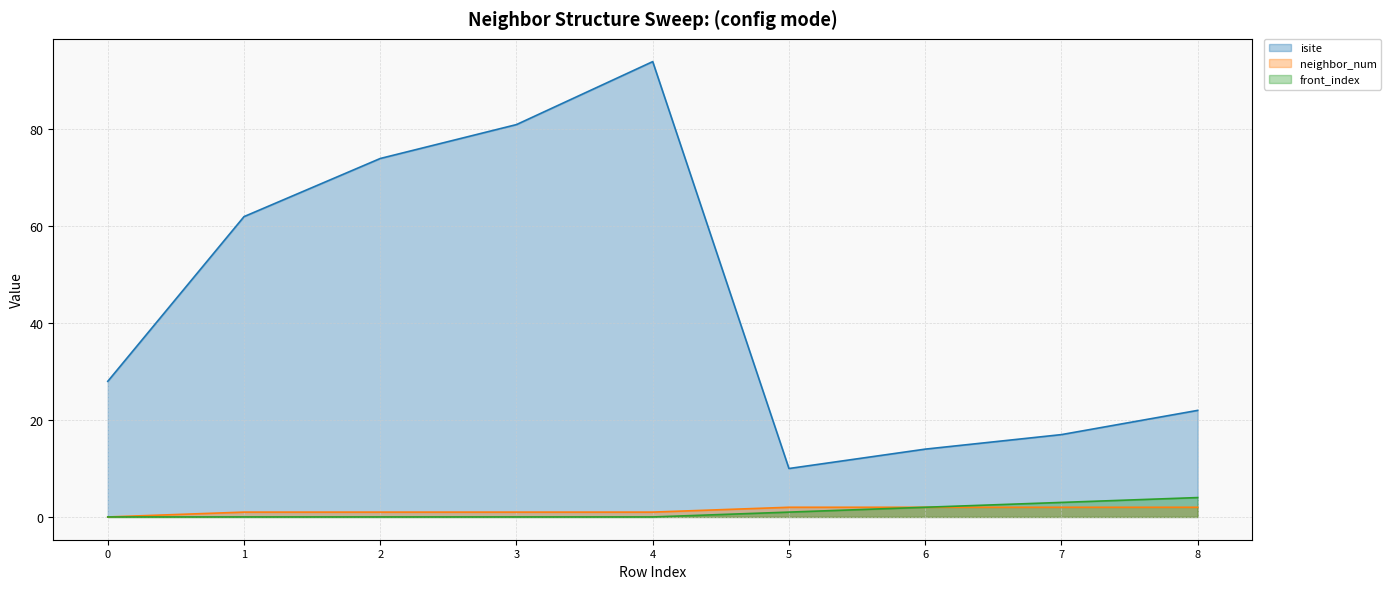

Which series has the largest total across all categories?

isite